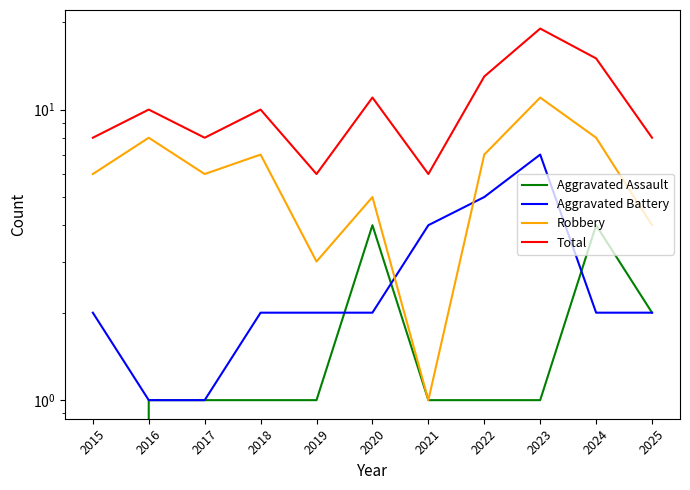

What is the sum of the Aggravated Assault values at 2018 and 2020?

5